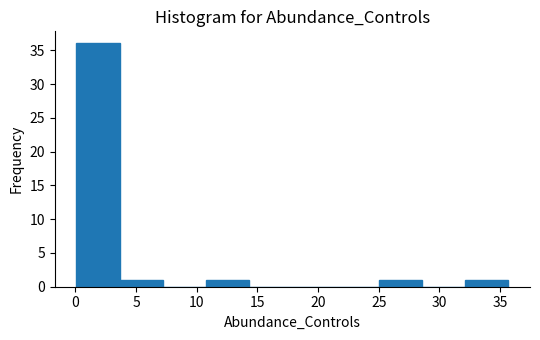

What is the height of the bar covering 0.0 to 3.5 on the x-axis? Neither the bar edges nor the heights are printed on the chart, so give them approximately, as read against the axes.

36